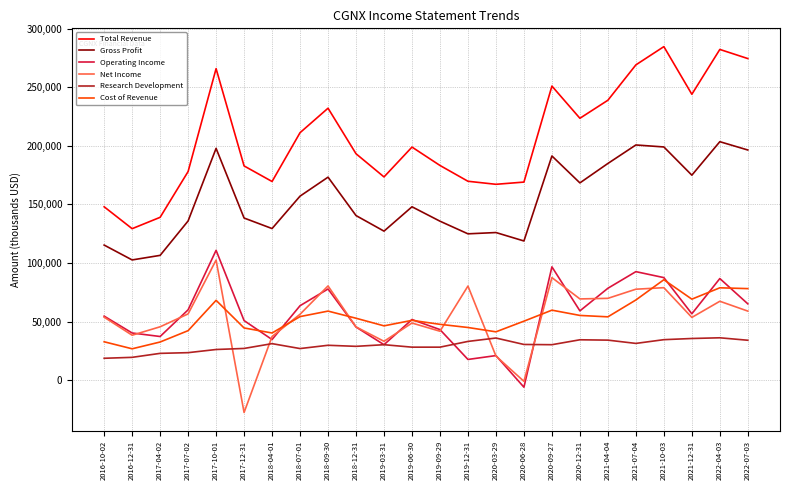

Which label corresponds to the smallest value in the chart?

2017-12-31